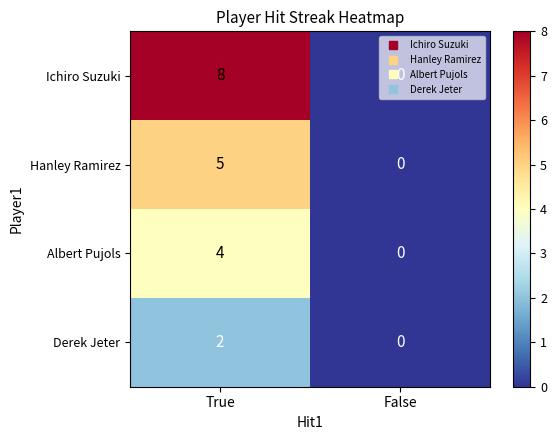

At which label does Hanley Ramirez reach its peak?

True